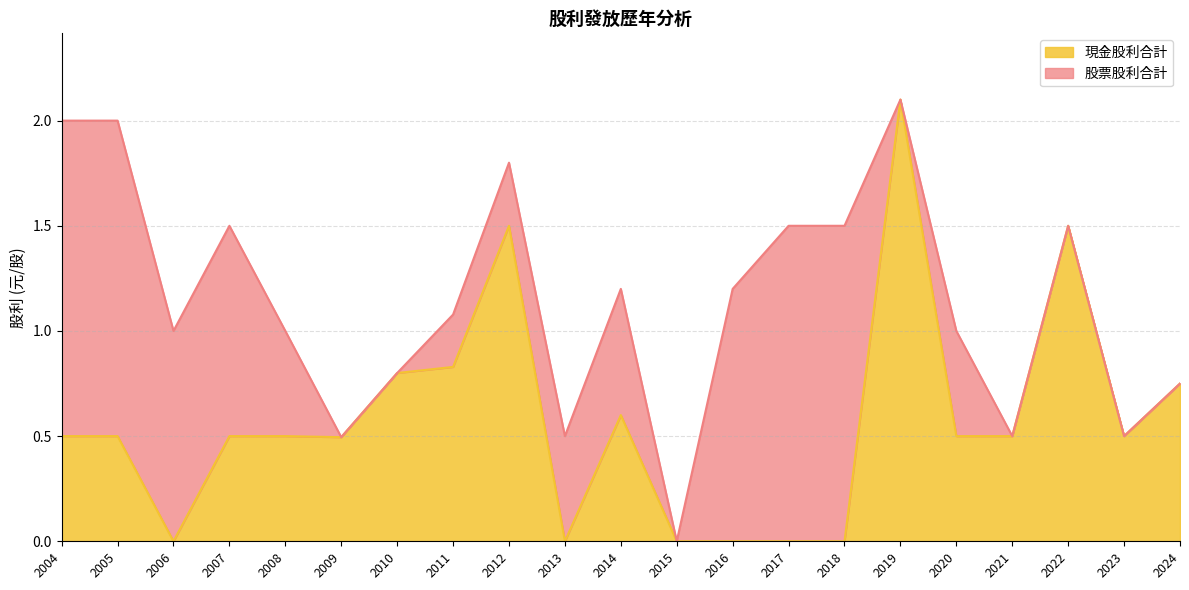

Where is the first local minimum?

2006